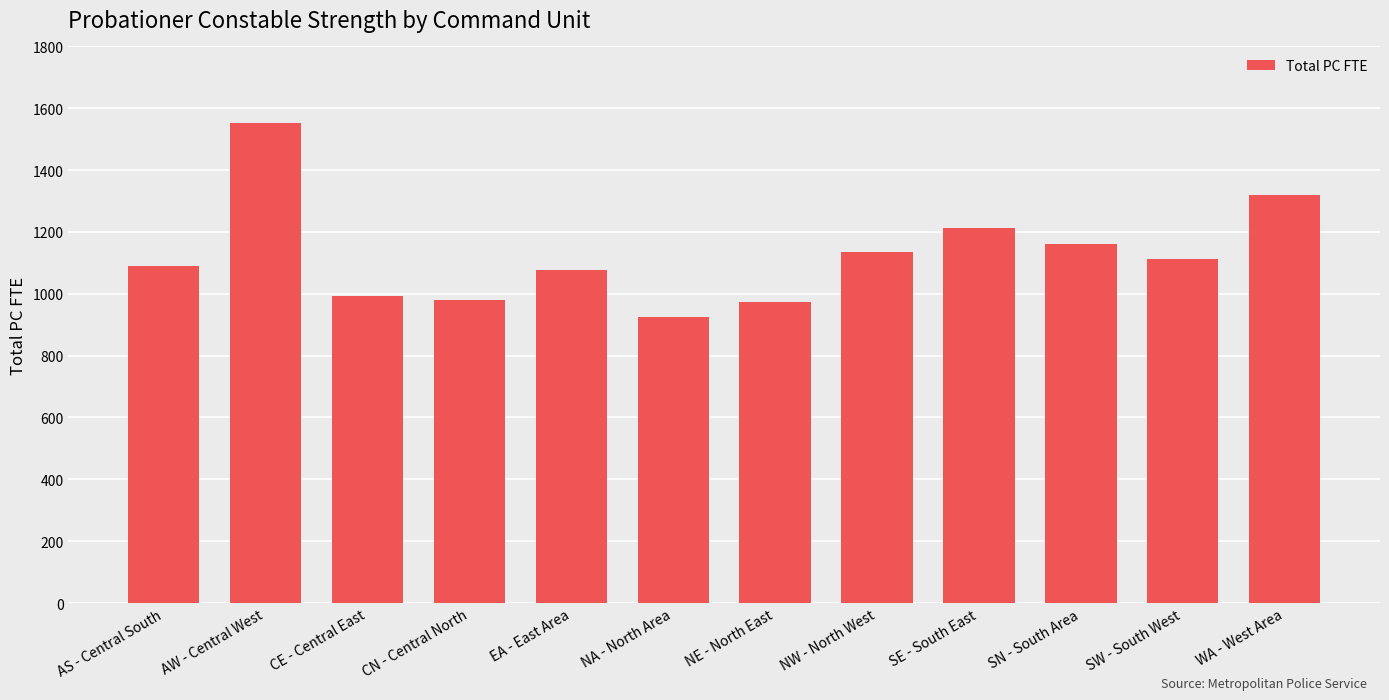

Are the bars grouped side by side (vs. stacked)?

No